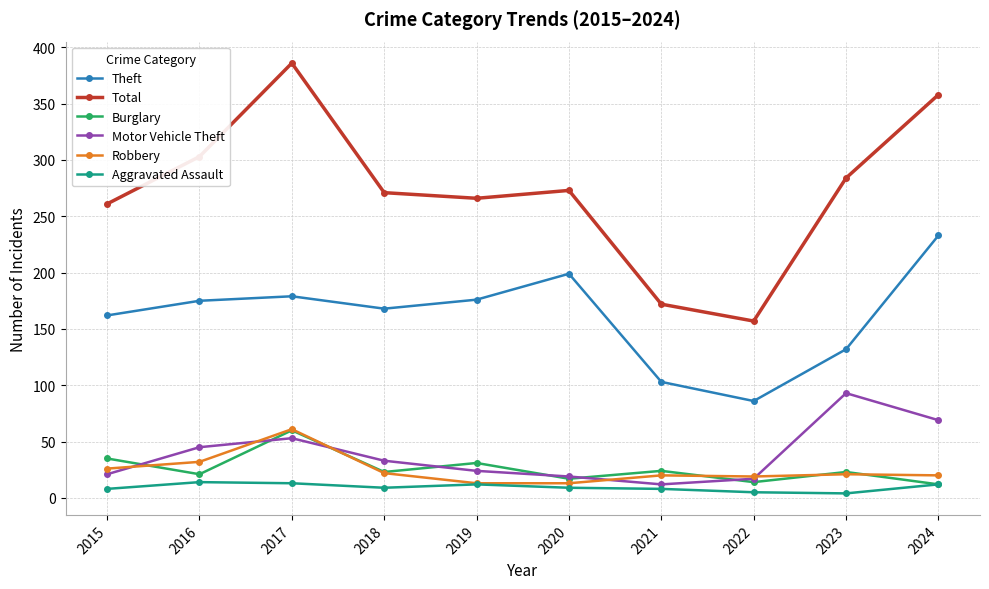

Which series has the largest range (max minus min)?

Total